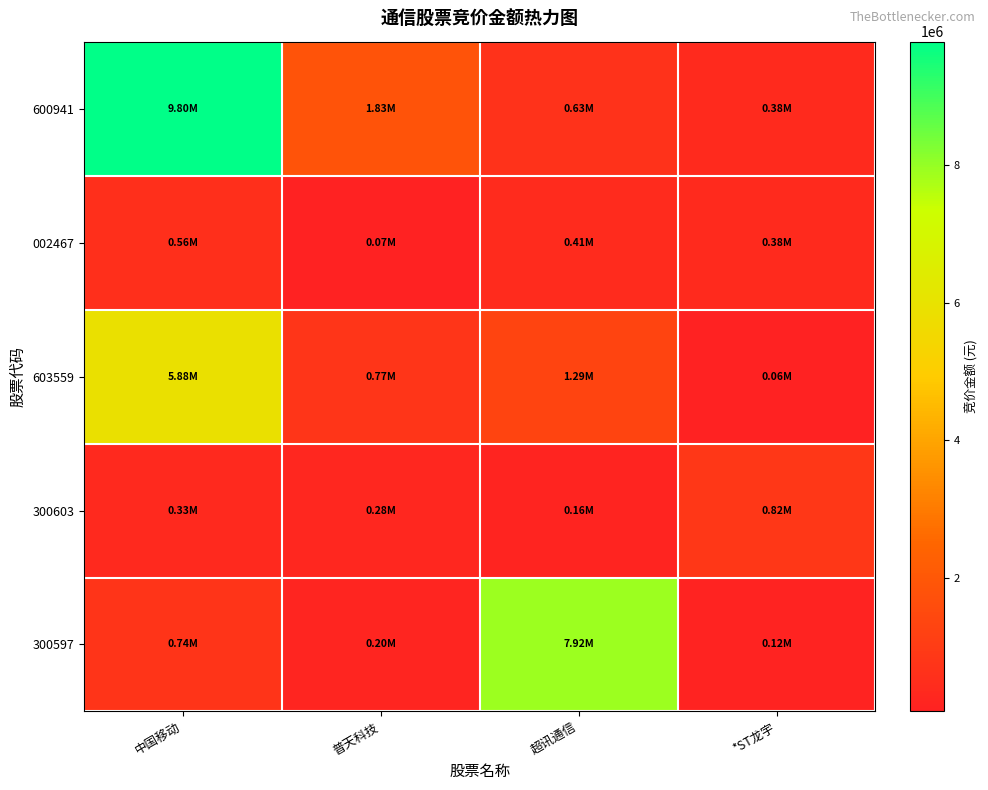

List the series in order of their peak value, highest first.

600941, 300597, 603559, 300603, 002467